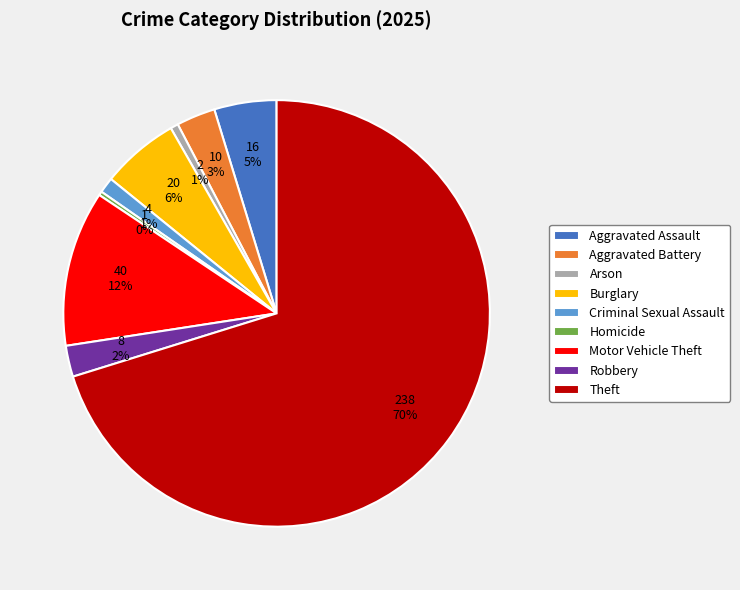

What is the largest slice in the pie chart?

Theft